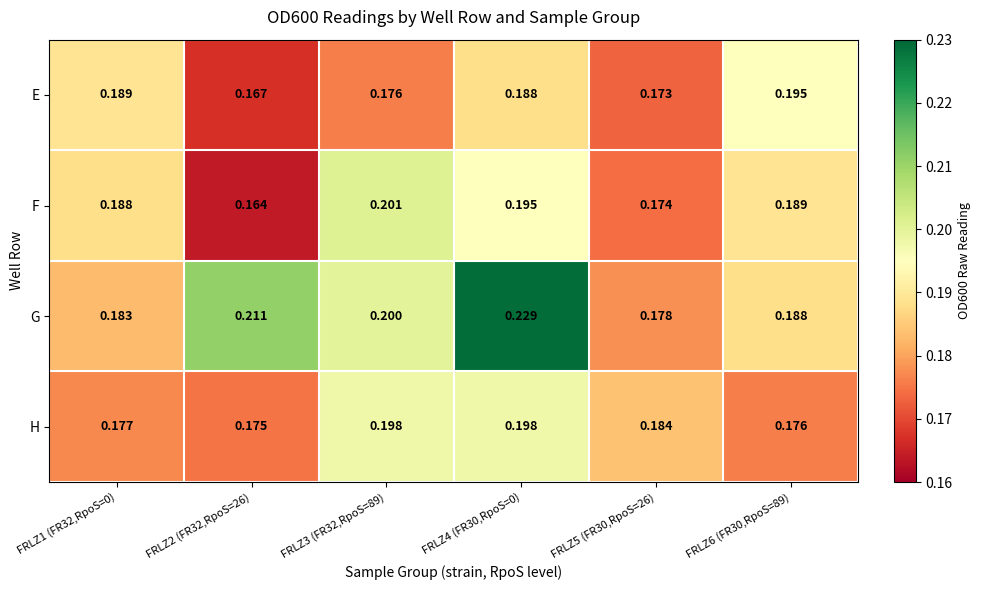

Which series changed the most between FRLZ1 (FR32,RpoS=0) and FRLZ2 (FR32,RpoS=26)?

G